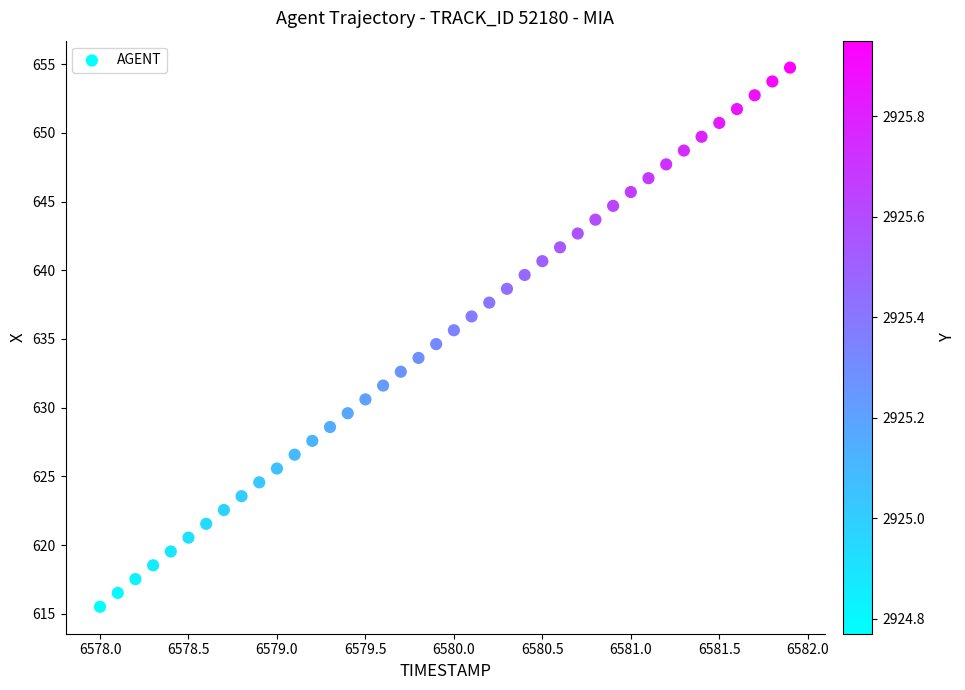

What is the range of X values (max minus min)?

3.9